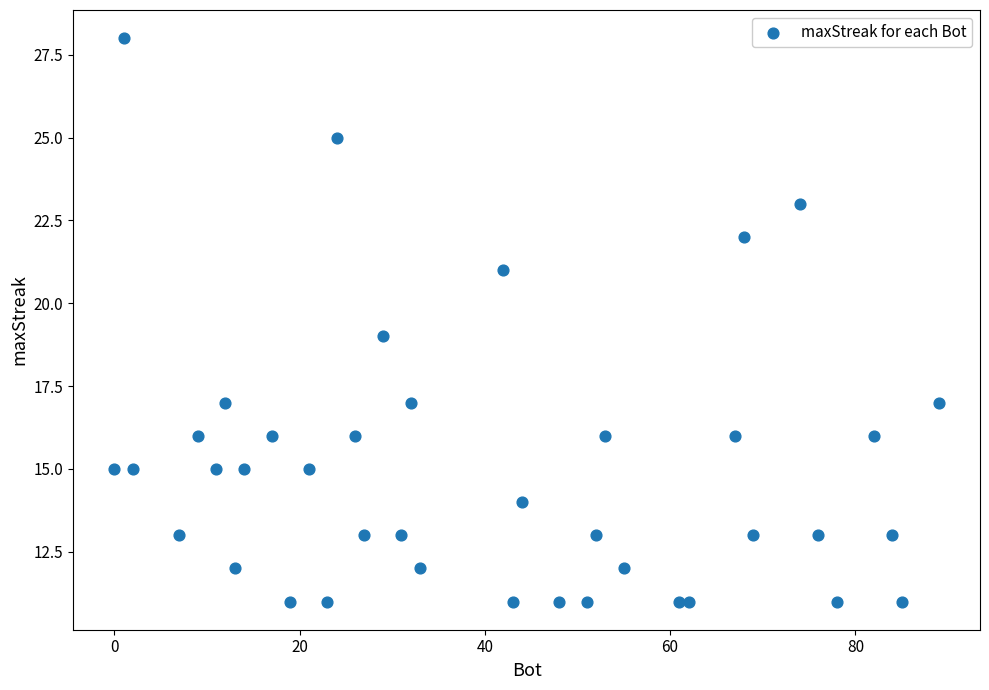

What is the range of Y values (max minus min)?

17